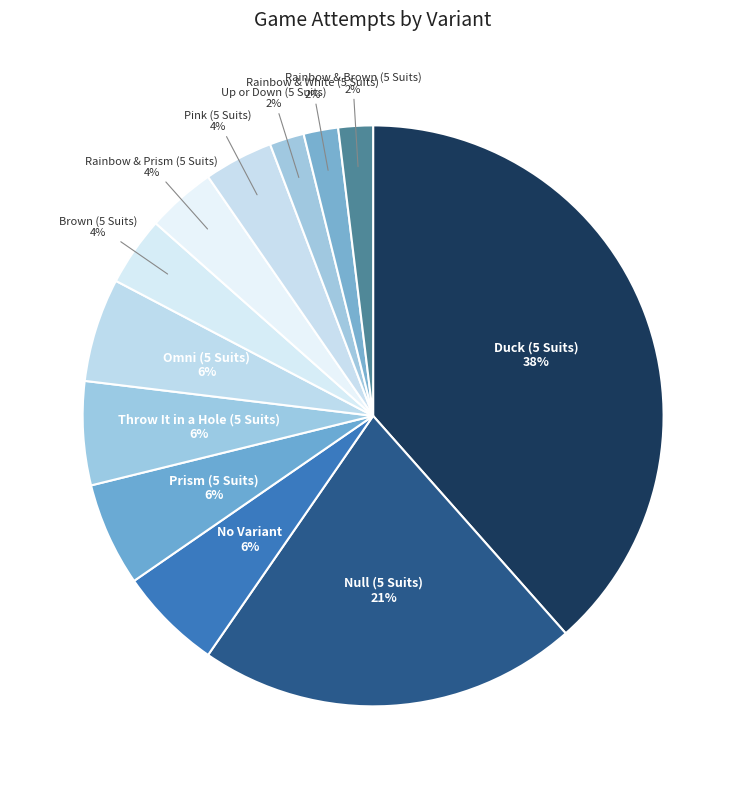

To the nearest percent, what is the average slice percentage?

8%